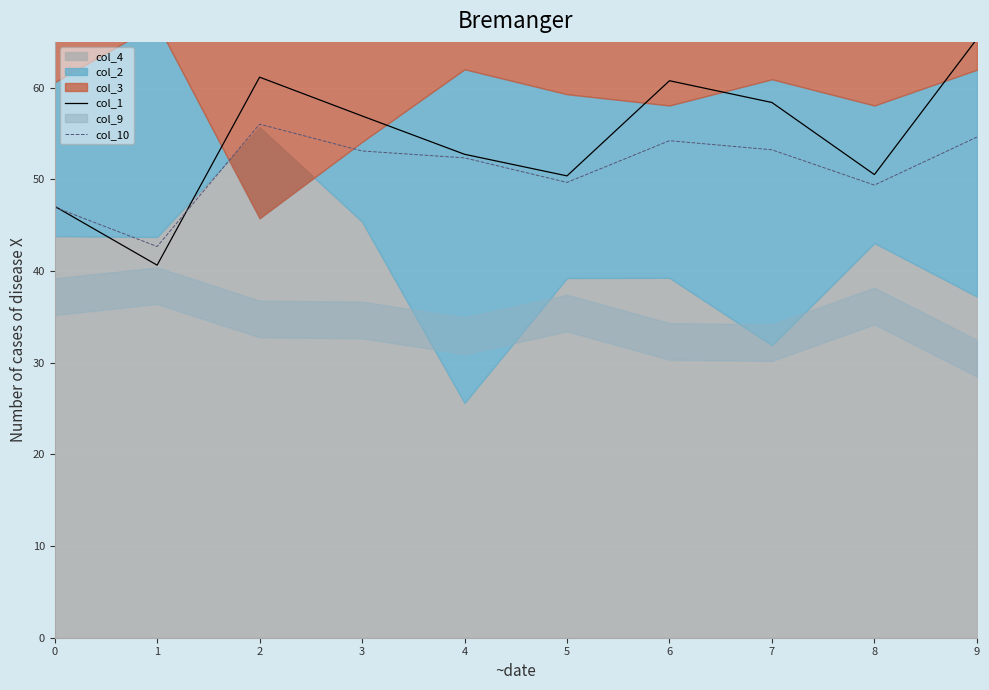

Is the value of col_10 at 1 greater than the value of col_1 at 2?

No